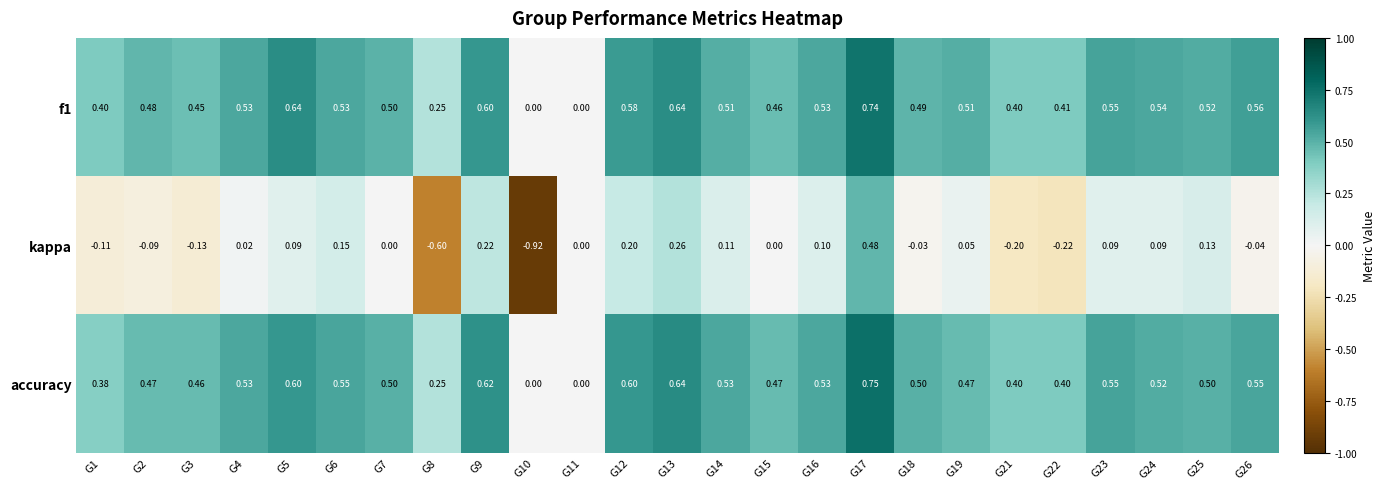

Which series has the largest range (max minus min)?

kappa